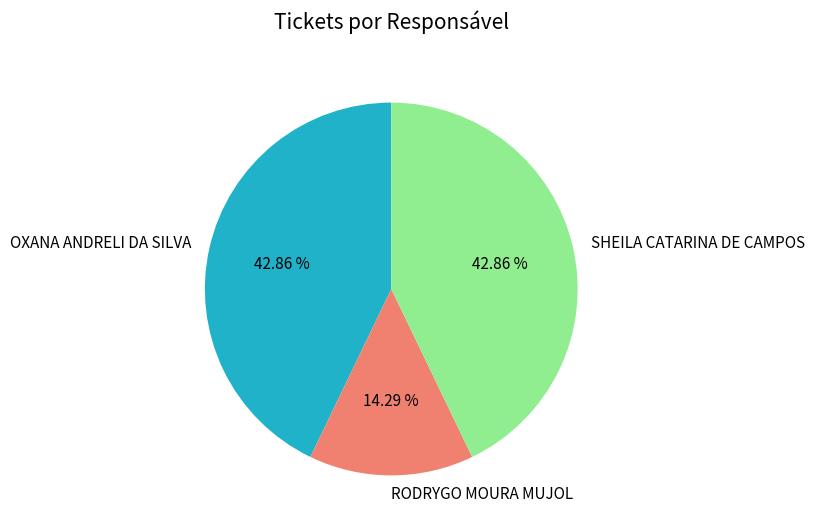

Is it true that SHEILA CATARINA DE CAMPOS is 34% of the pie?

False